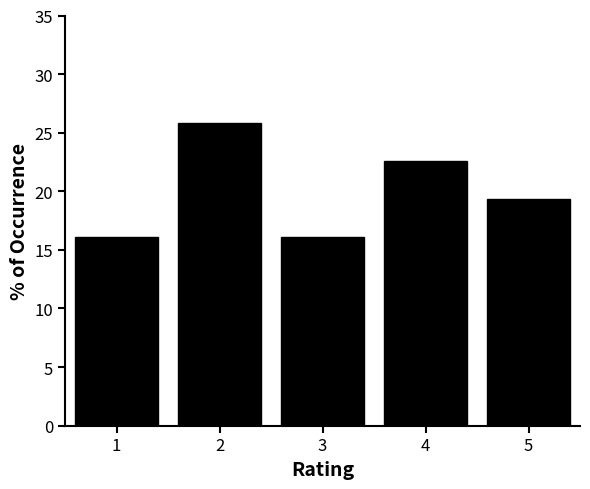

Reading left to right, list all the values displayed in this chart.

16.1	25.8	16.1	22.6	19.4